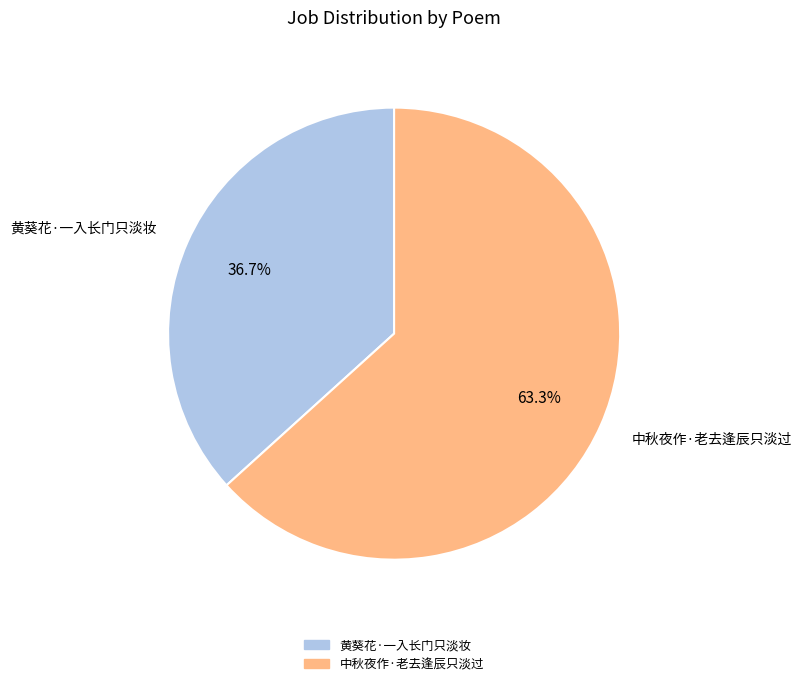

The 中秋夜作·老去逢辰只淡过 slice represents 63% of the pie. True or false?

True